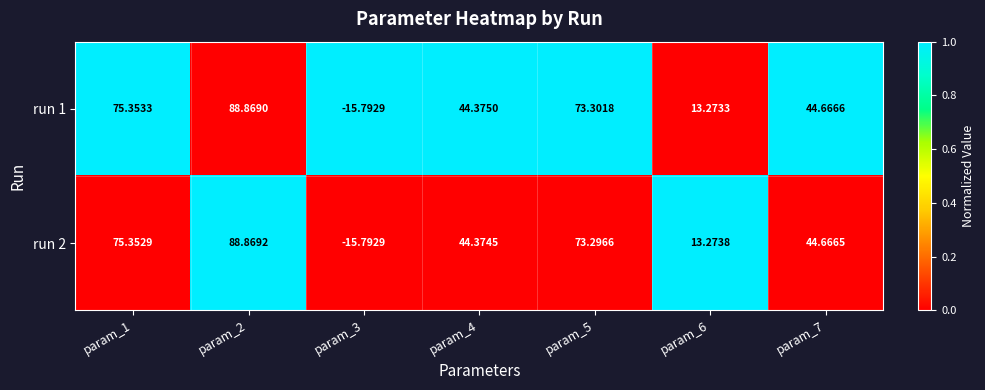

Reading left to right, extract all data points from this chart.

run 1: param_1=75	param_2=89	param_3=-16	param_4=44	param_5=73	param_6=13	param_7=45
run 2: param_1=75	param_2=89	param_3=-16	param_4=44	param_5=73	param_6=13	param_7=45